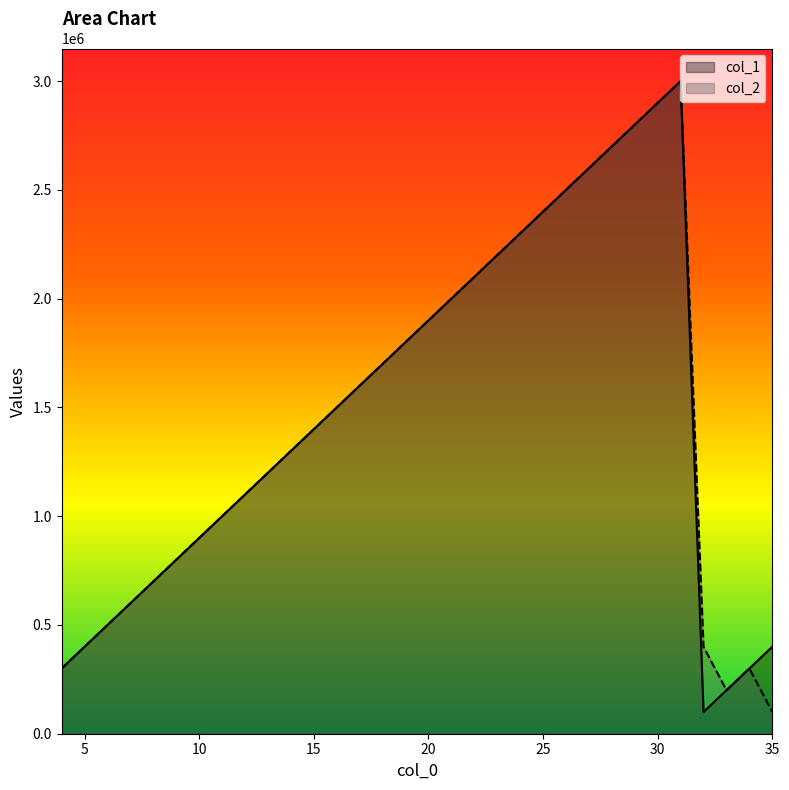

True or false: col_2 and col_1 cross at least once.

True